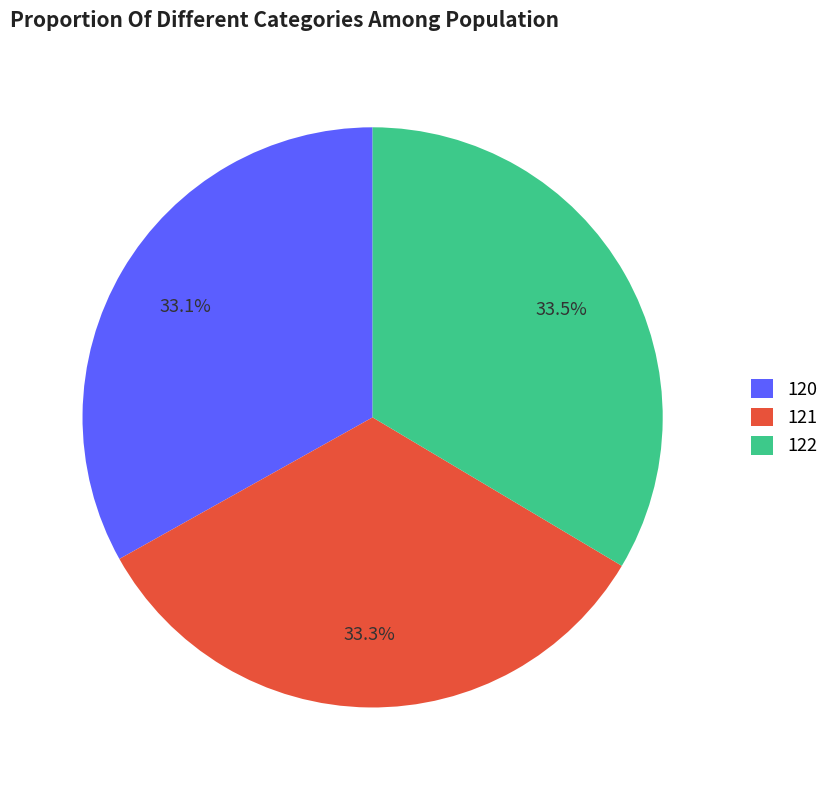

What portion of the pie excludes 122?

66.5%